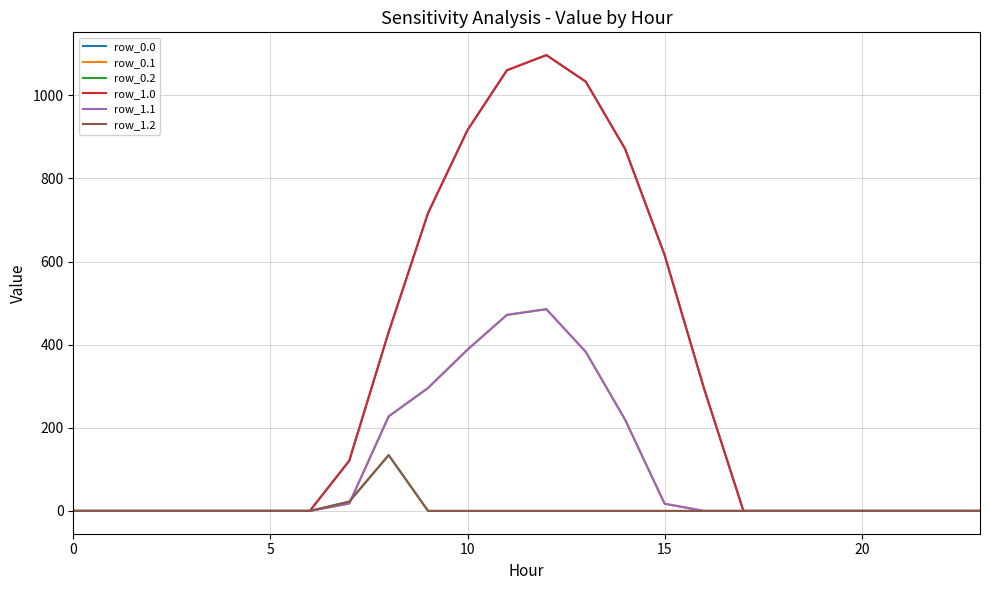

Where is the first local maximum for row_1.1?

12